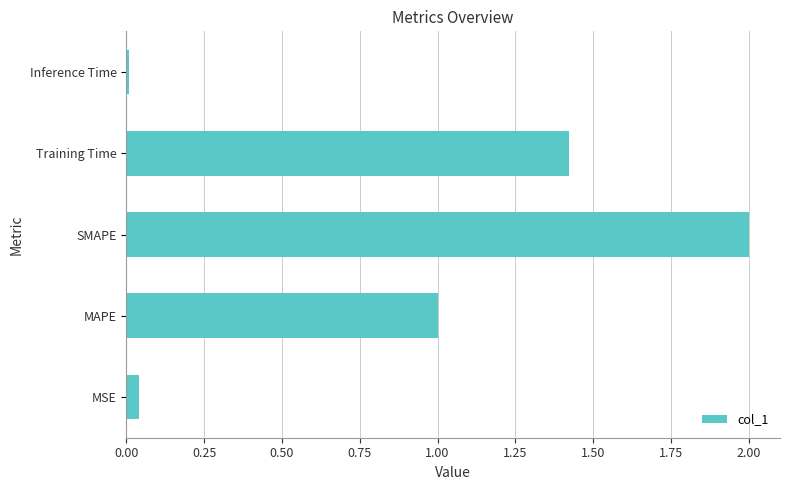

The chart shows a value of 3.3 at SMAPE. True or false?

False